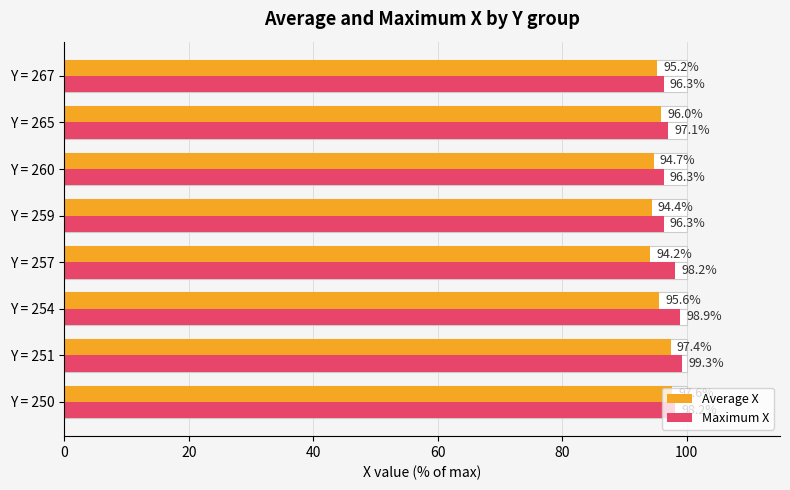

At Y = 260, list the series in order from largest to smallest.

Maximum X, Average X